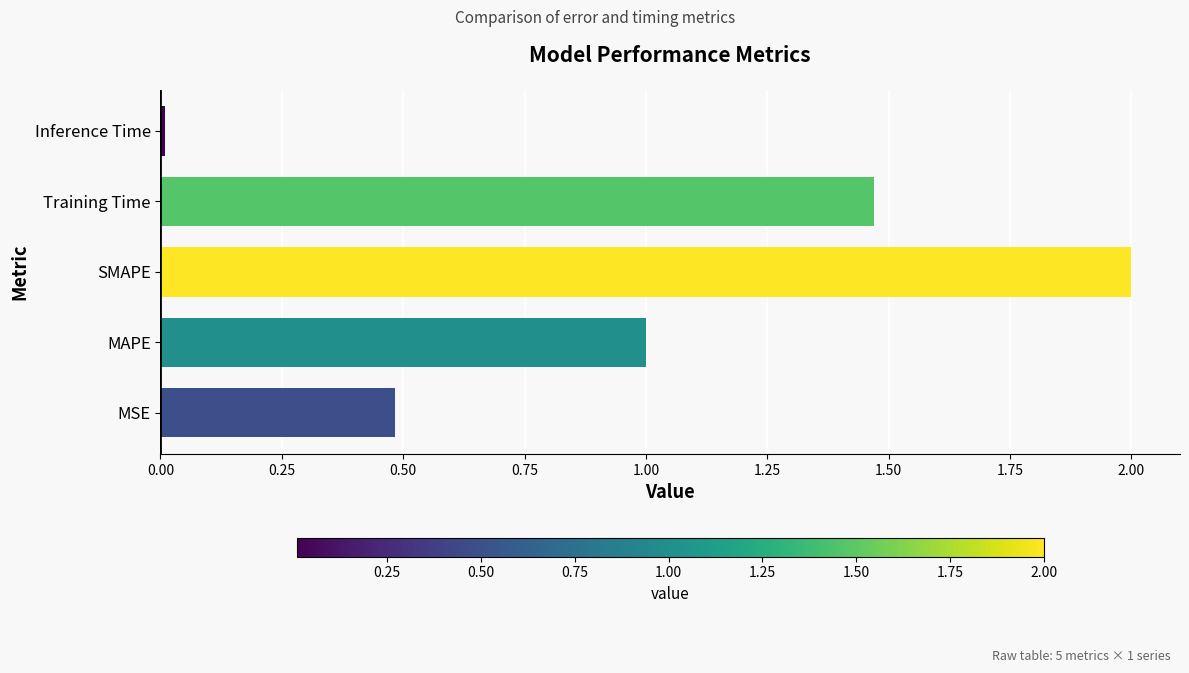

At which label is the value closest to 1?

MAPE